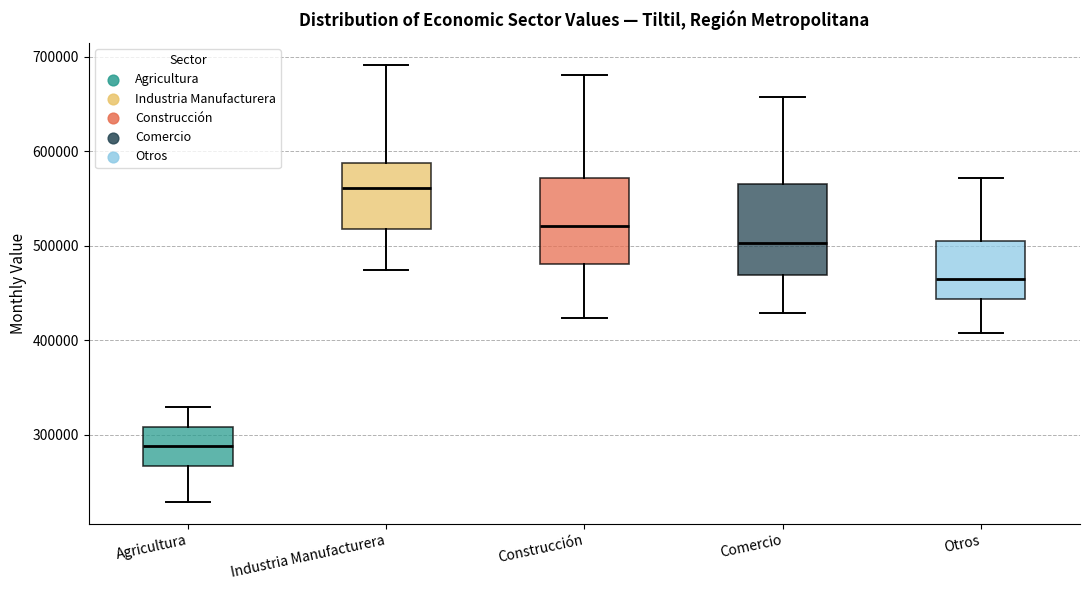

Which box has the highest median line?

Industria Manufacturera